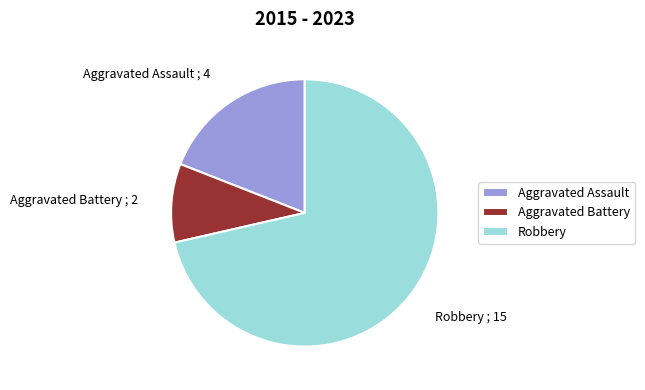

Which has a higher value, Aggravated Battery ; 2 or Robbery ; 15?

Robbery ; 15